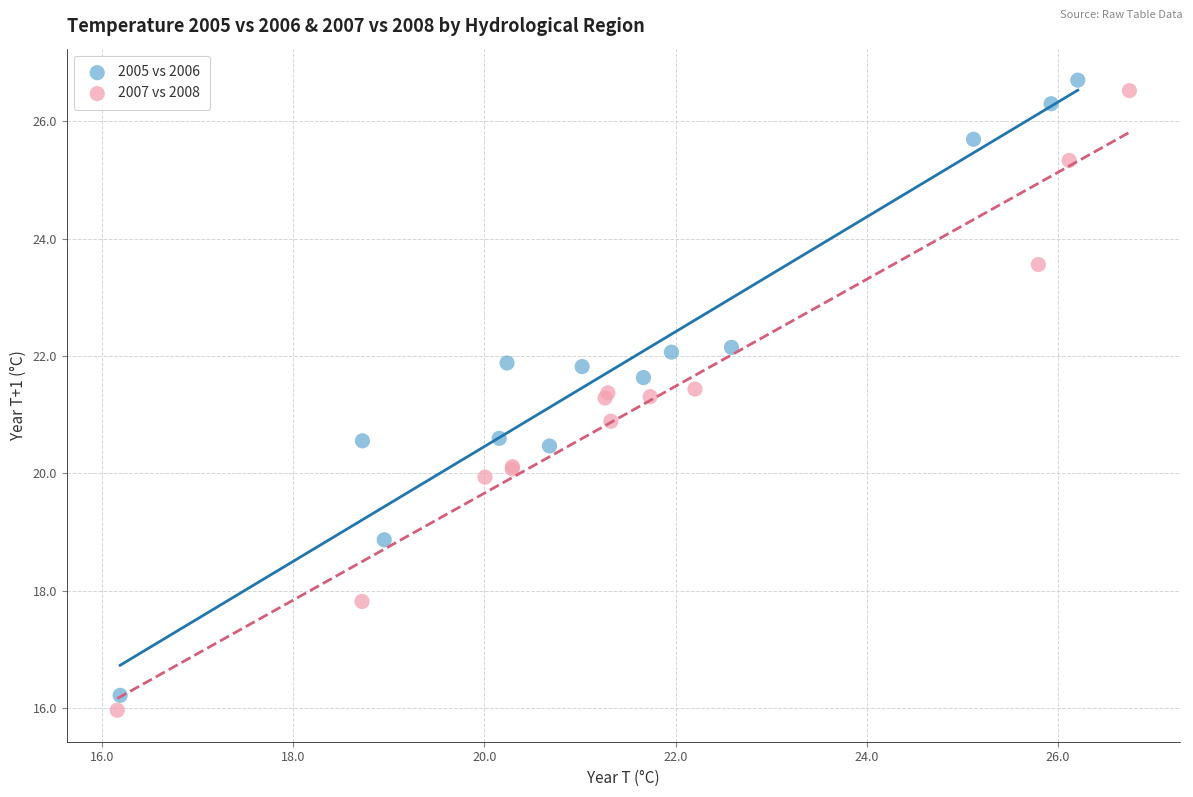

Which series has the widest spread of Y values?

2007 vs 2008